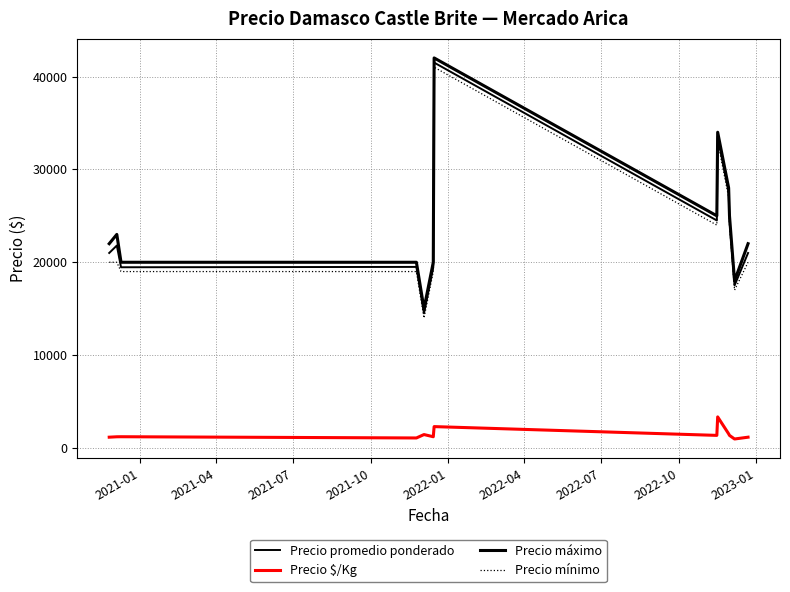

Is this an area chart (filled region under the line)?

No